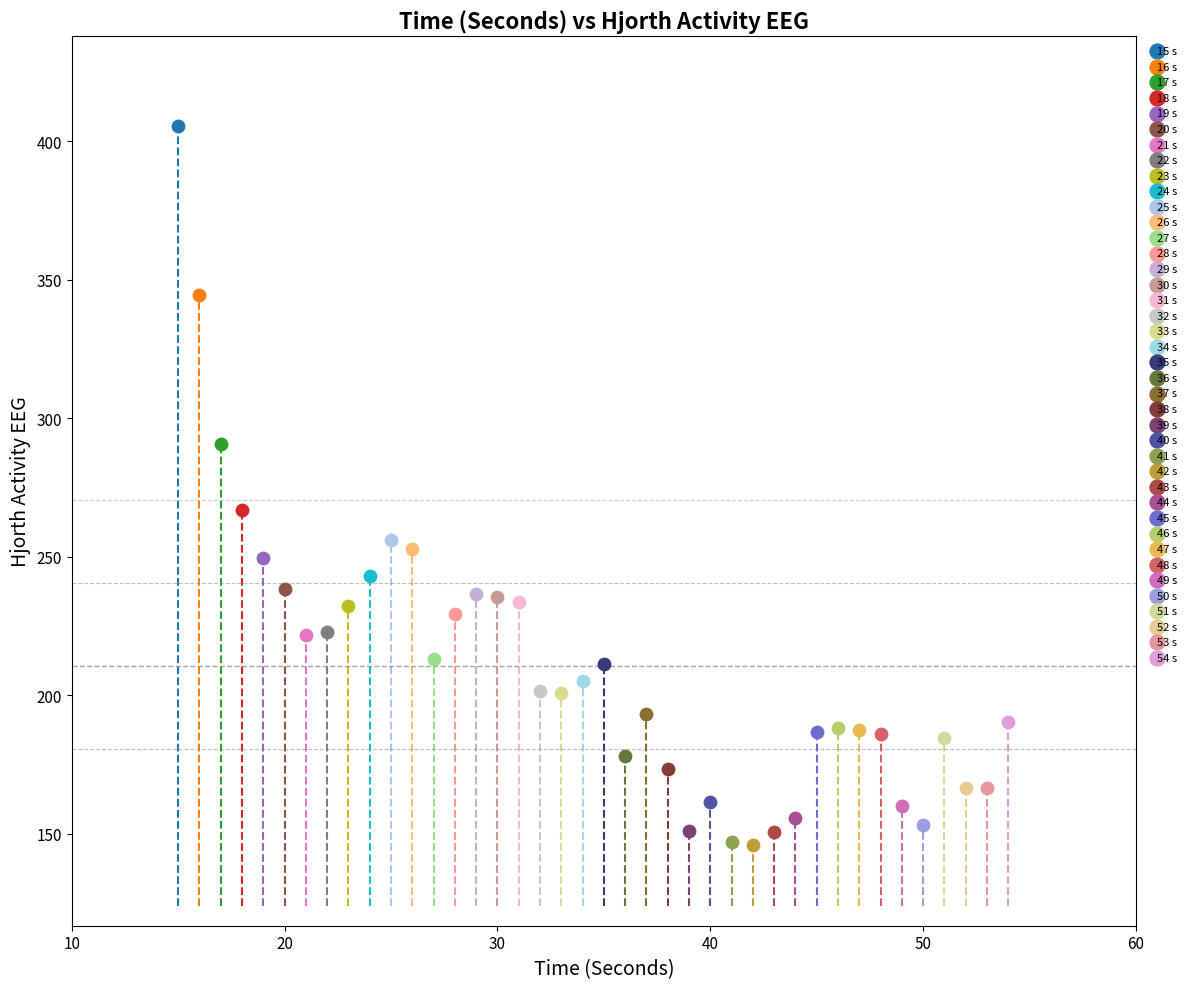

What are all the series names shown in the legend?

15 s, 16 s, 17 s, 18 s, 19 s, 20 s, 21 s, 22 s, 23 s, 24 s, 25 s, 26 s, 27 s, 28 s, 29 s, 30 s, 31 s, 32 s, 33 s, 34 s, 35 s, 36 s, 37 s, 38 s, 39 s, 40 s, 41 s, 42 s, 43 s, 44 s, 45 s, 46 s, 47 s, 48 s, 49 s, 50 s, 51 s, 52 s, 53 s, 54 s